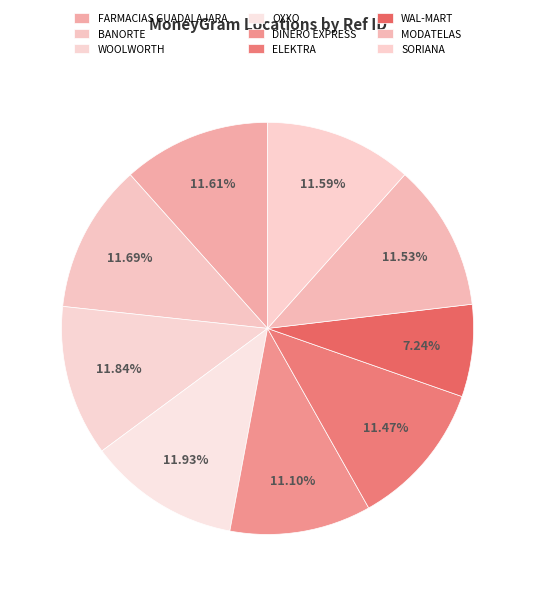

Rank the categories by value from lowest to highest.

WAL-MART, DINERO EXPRESS, ELEKTRA, MODATELAS, SORIANA, FARMACIAS GUADALAJARA, BANORTE, WOOLWORTH, OXXO